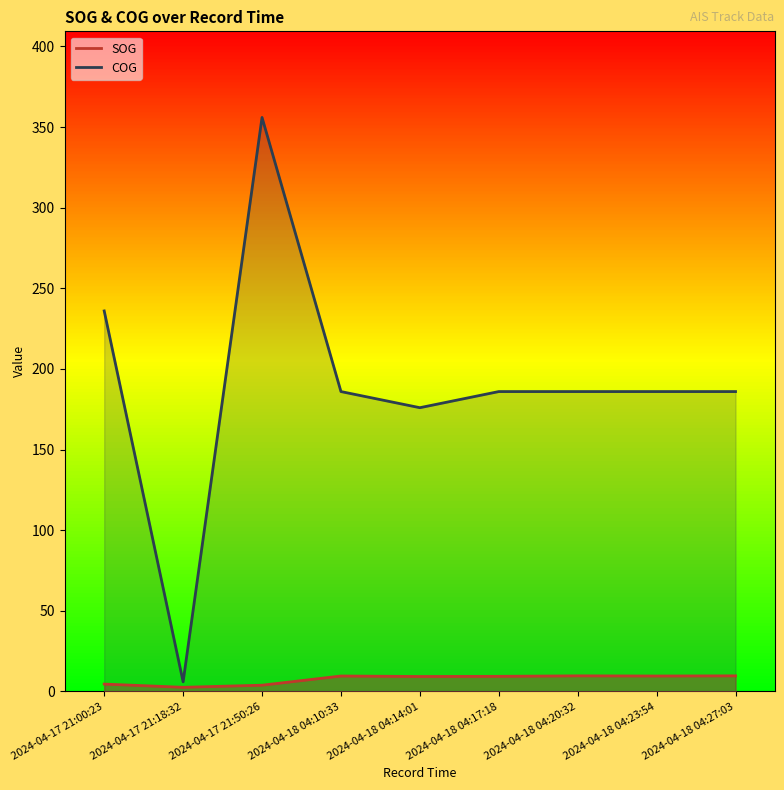

True or false: SOG and COG intersect in this chart.

False